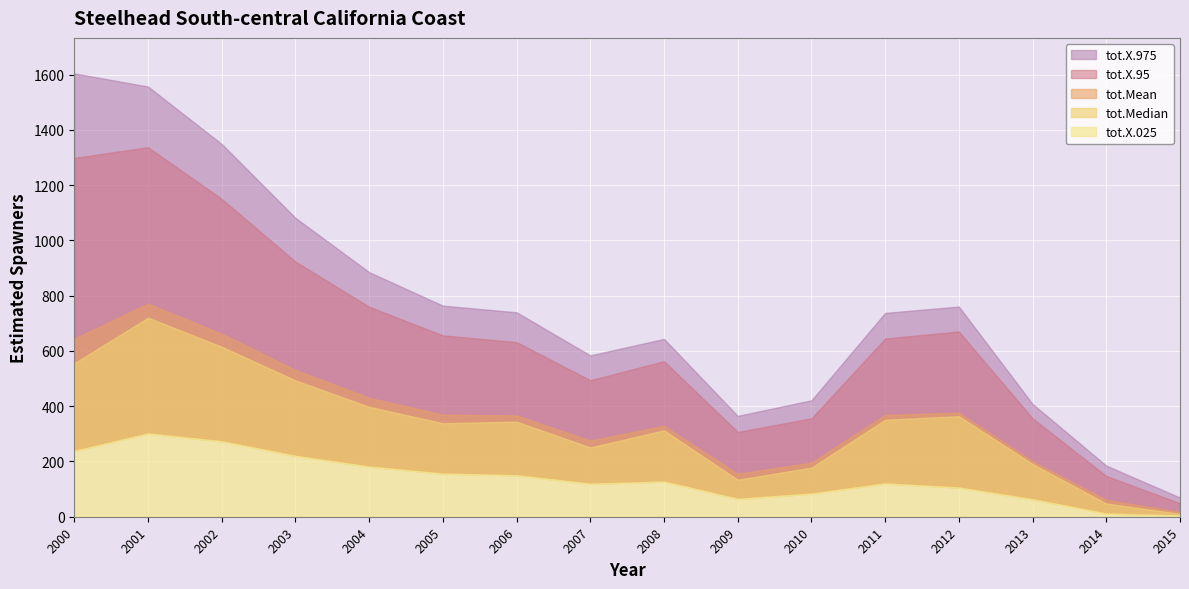

What is the difference between the maximum and minimum values in the tot.X.95 series?

1288.9